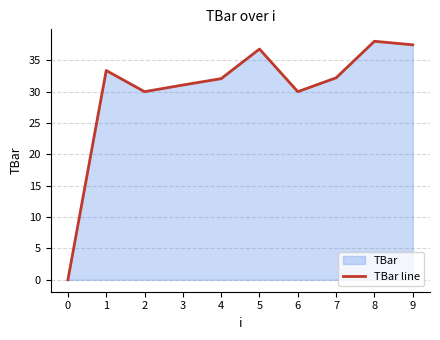

How many points are lower than both their immediate neighbors (excluding endpoints)?

2